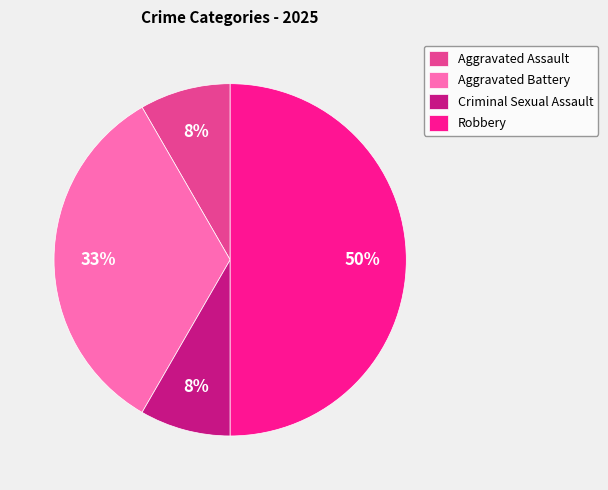

To the nearest percent, what portion does Criminal Sexual Assault represent?

8%